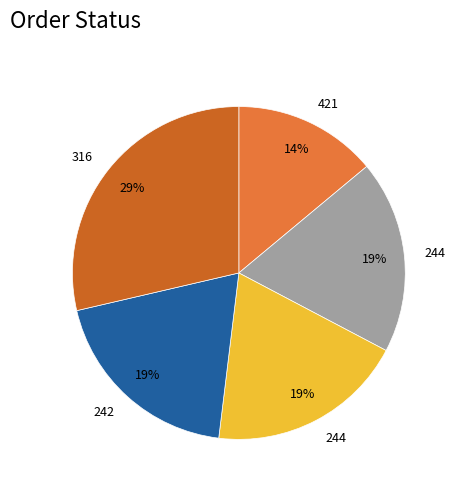

Is there a majority slice in this chart?

No